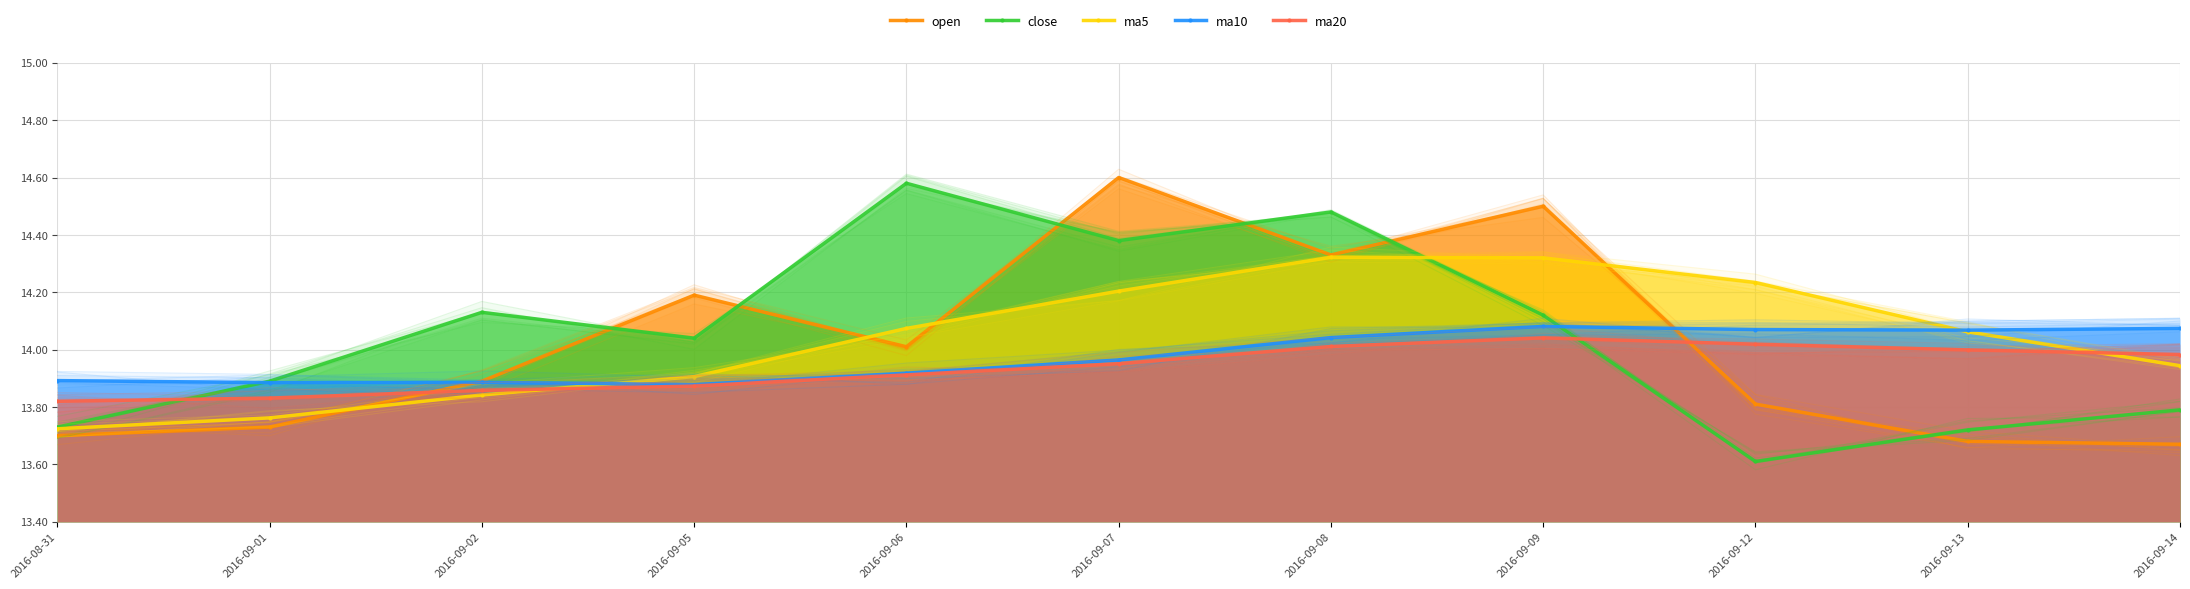

Is the value of open at 2016-08-31 greater than the value of ma10 at 2016-09-13?

No